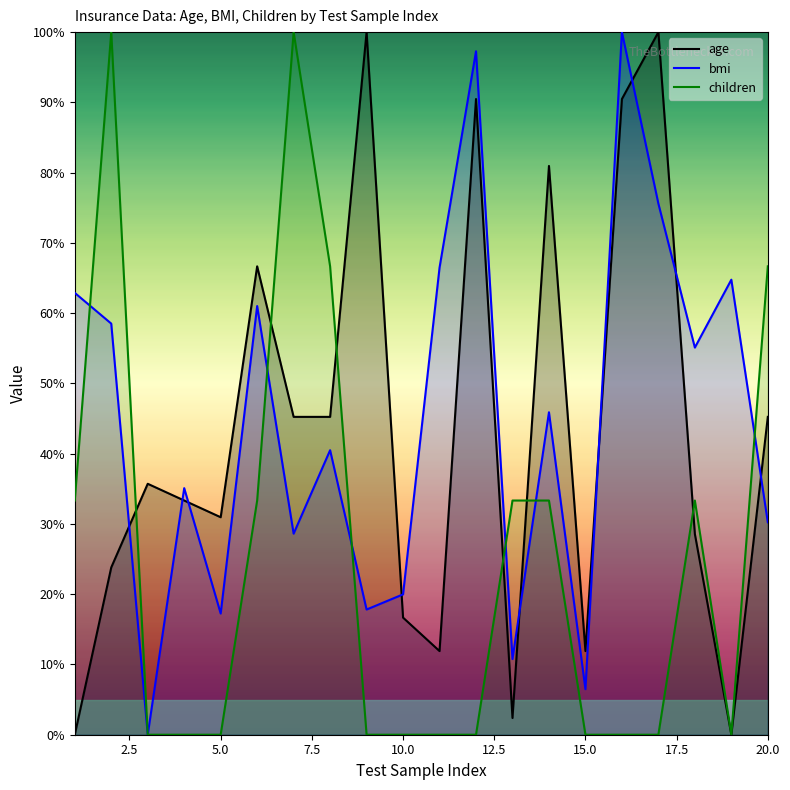

Is it true that bmi equals 49.5 at 4?

False